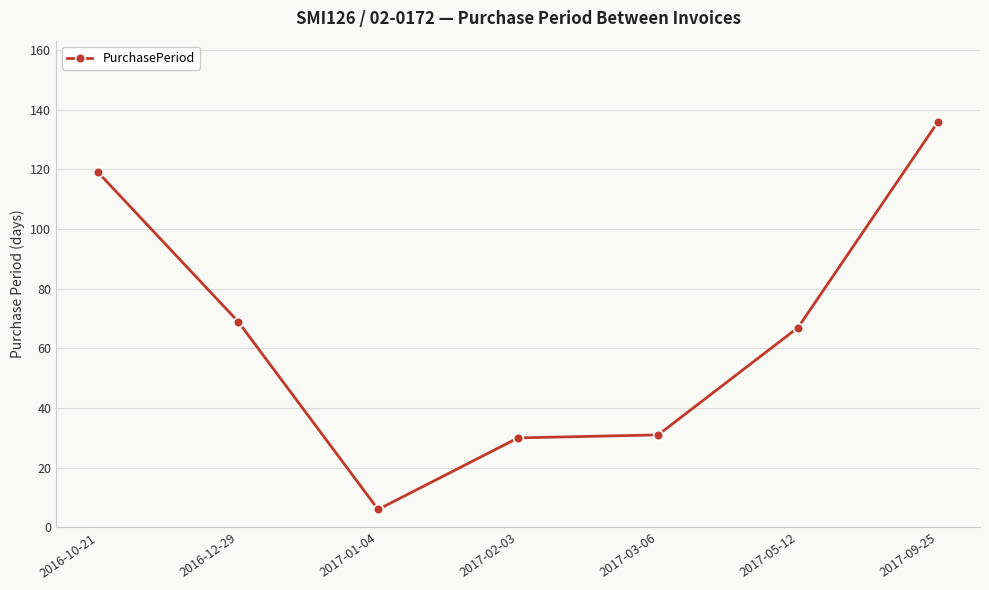

What is the change in value from 2016-10-21 to 2017-05-12?

-52